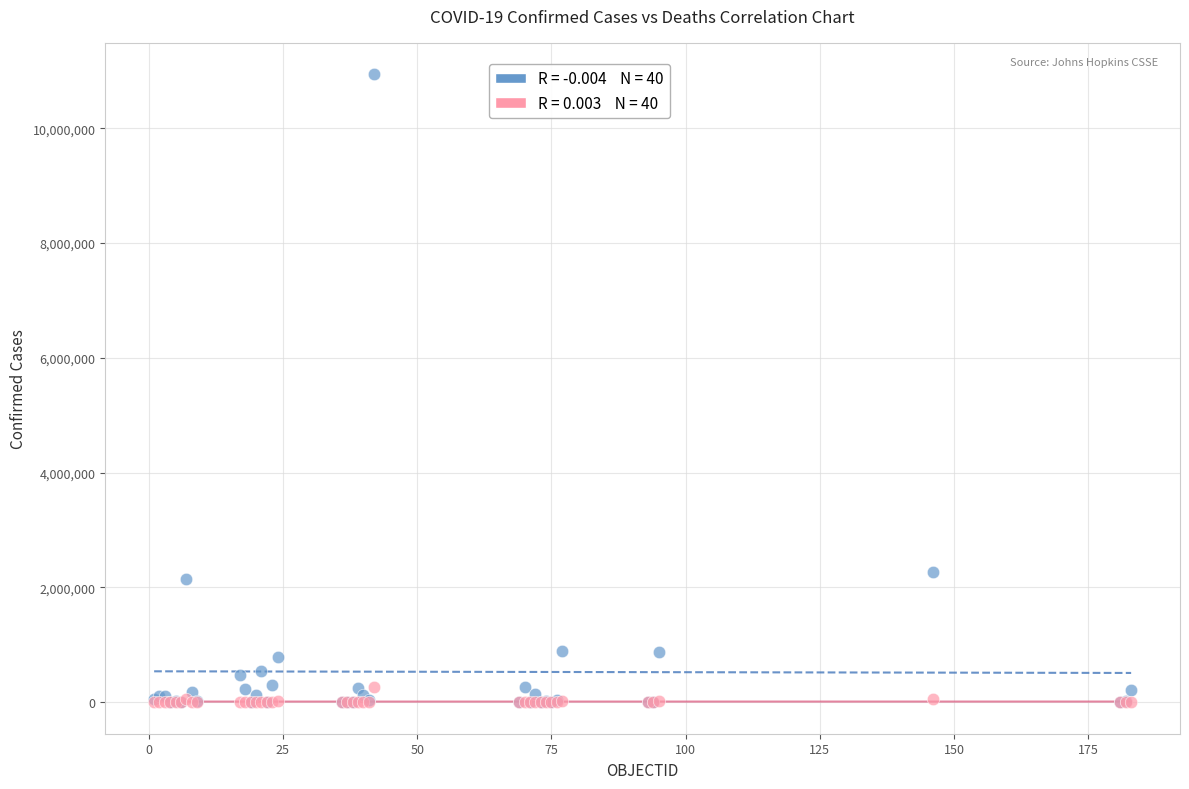

Across all series, what Y value is closest to 5469418?

2273245